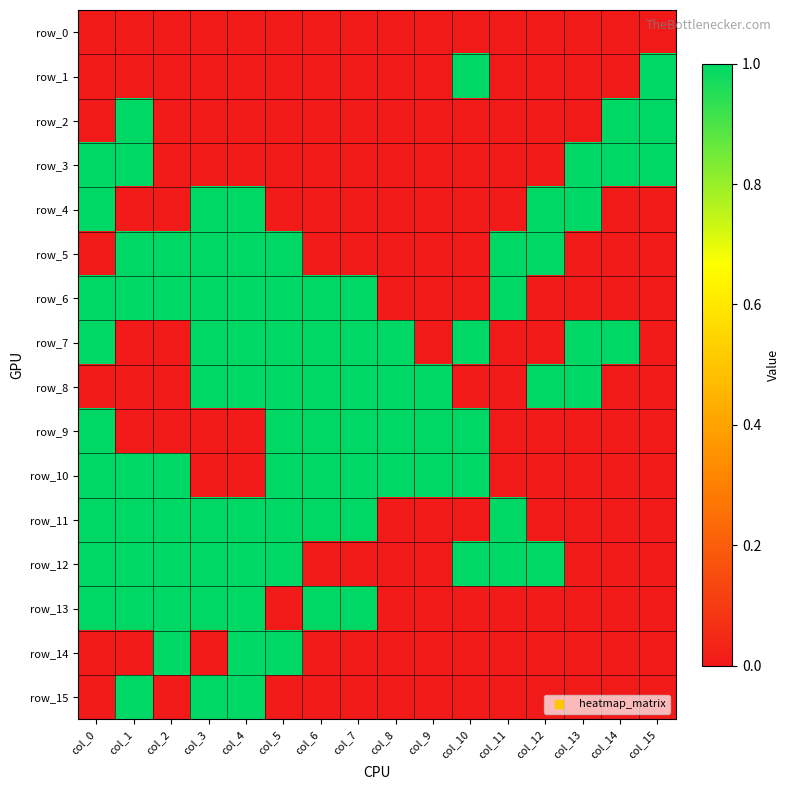

What is the total value across all series at col_1?

9